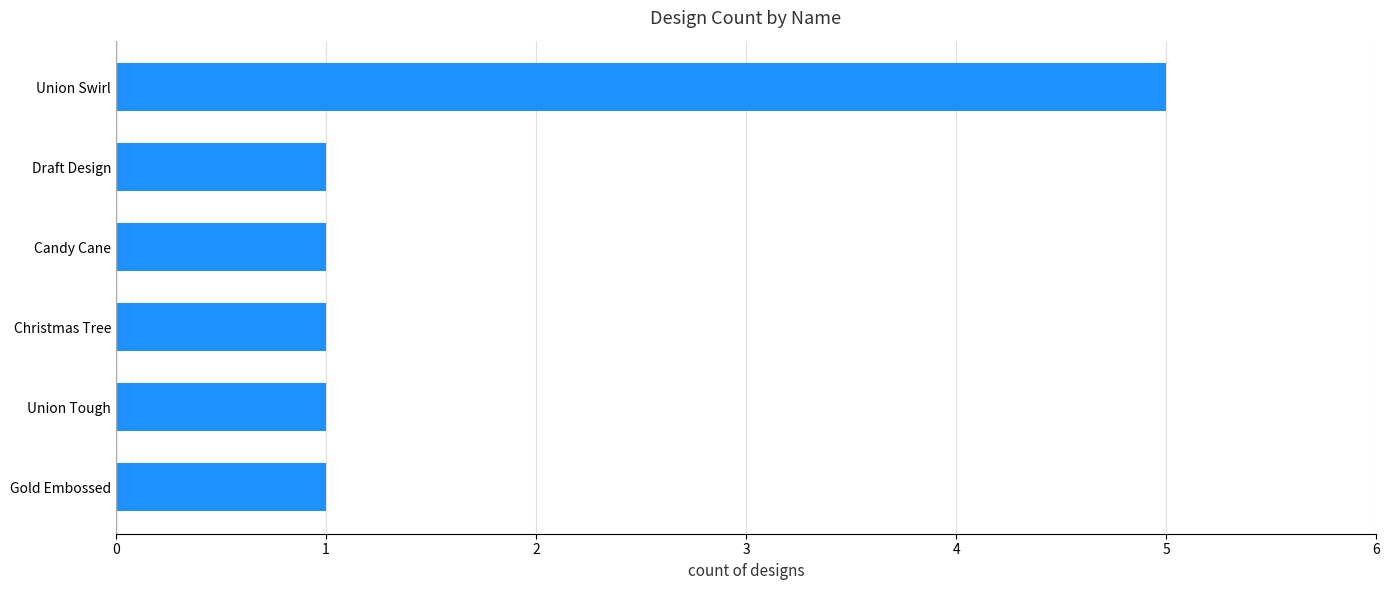

What is the ratio of the value at Union Tough to the value at Gold Embossed?

1.0